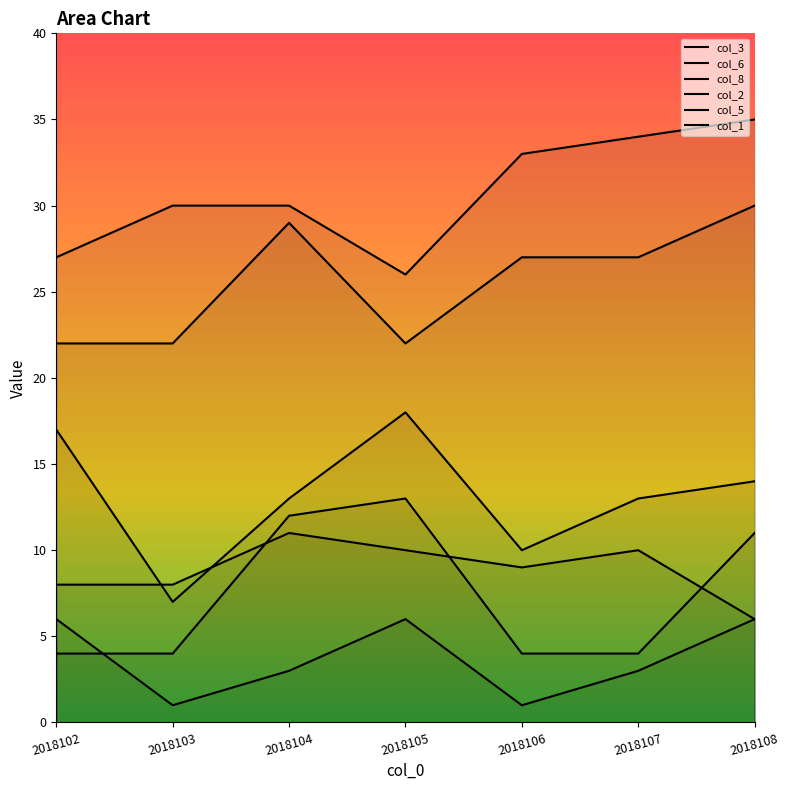

At which category is the sum across all series the highest?

2018108